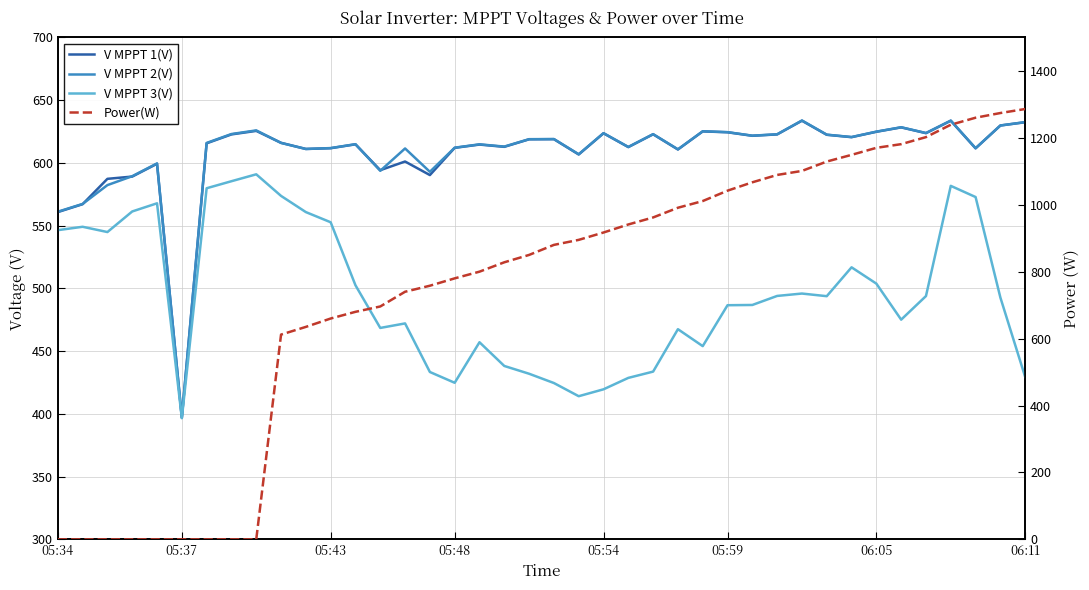

True or false: V MPPT 1(V) has more than 1 points higher than both neighbors.

True